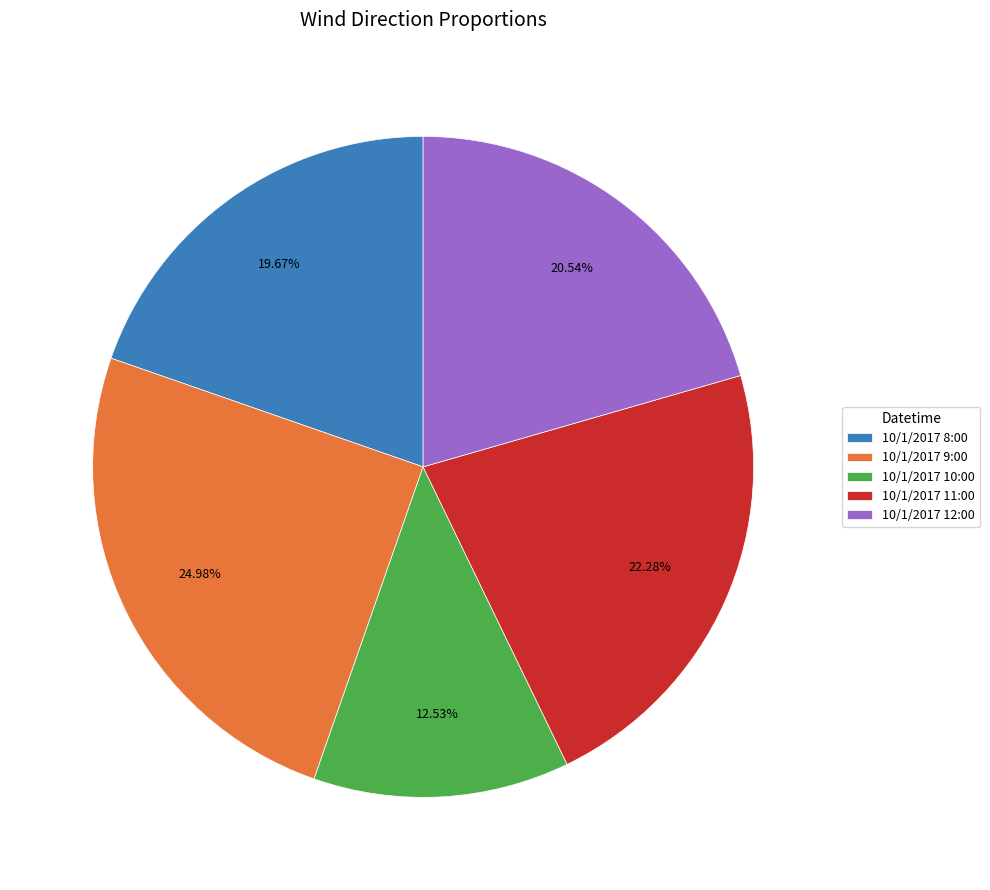

To the nearest percent, what portion does 10/1/2017 11:00 represent?

22%